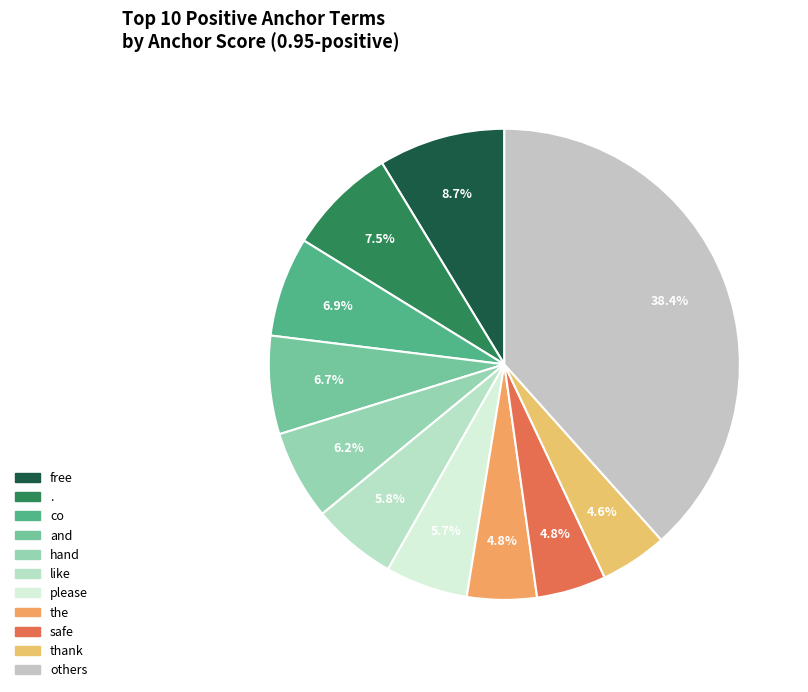

Count the number of slices in the pie.

11